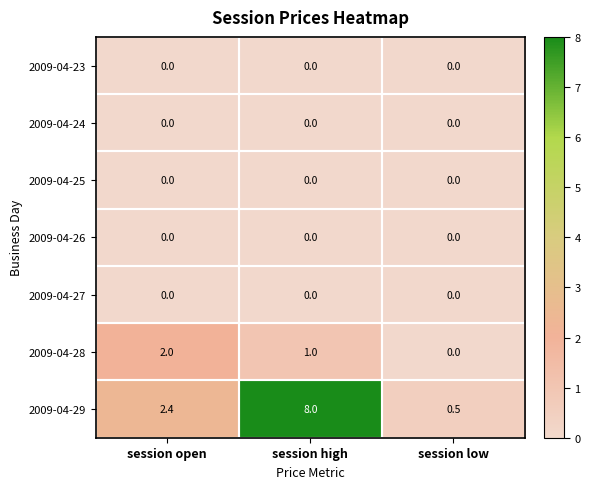

Which series has the largest total across all categories?

2009-04-29